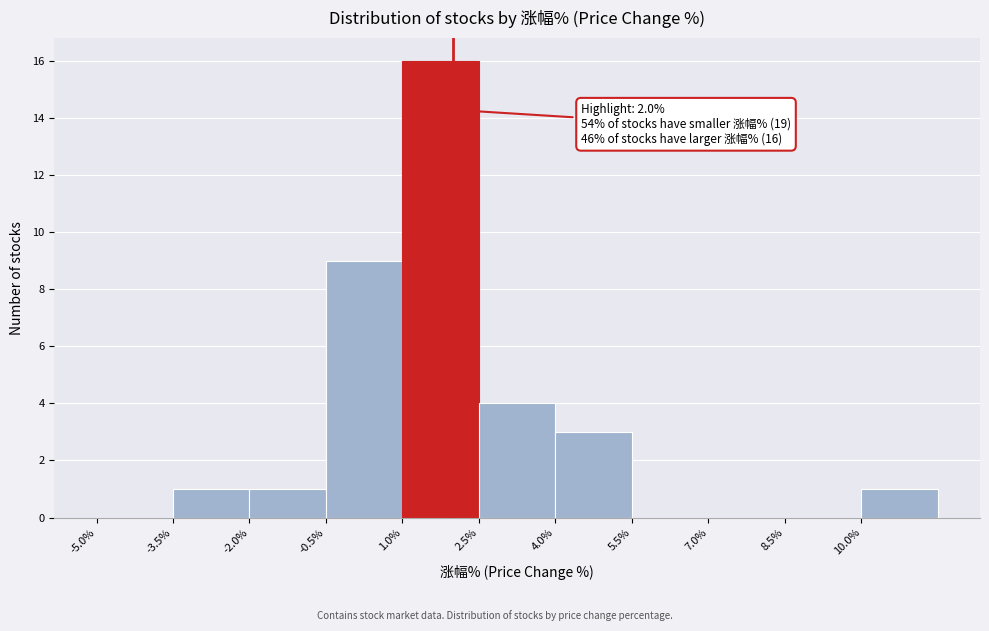

Over which range of the x-axis is the bar tallest?

1.0 to 2.5